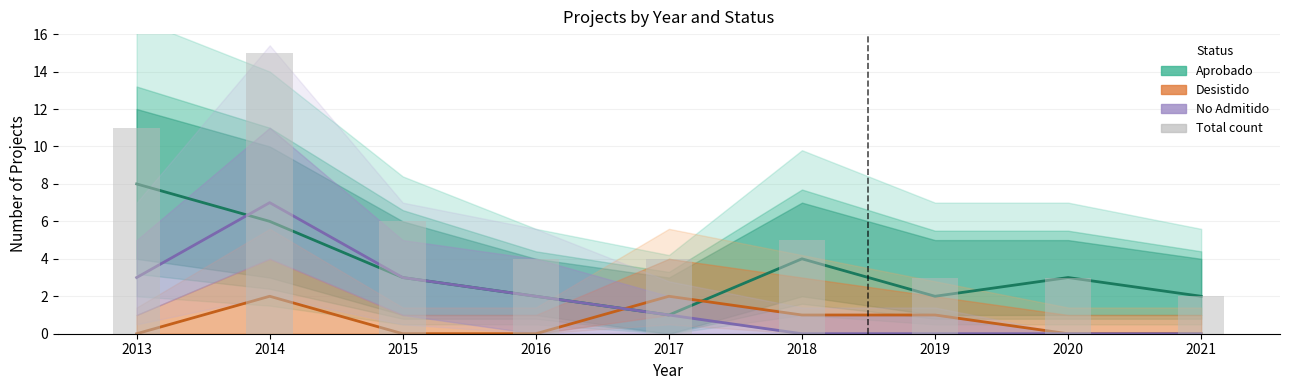

Rank the categories by Total count value from lowest to highest.

2021, 2019, 2020, 2016, 2017, 2018, 2015, 2013, 2014